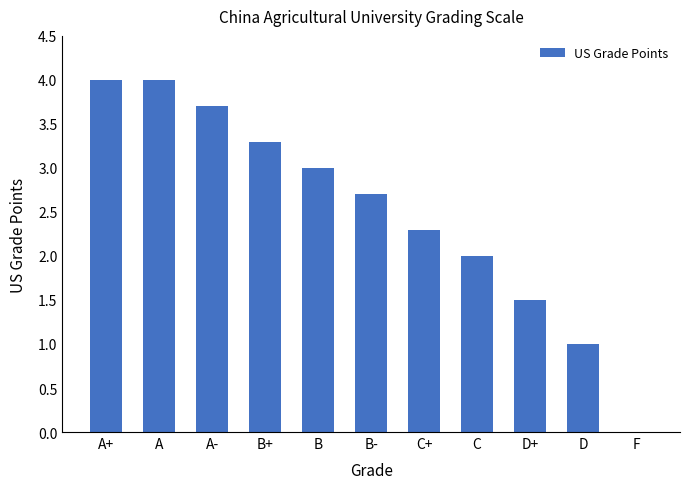

Which has a higher value, F or B+?

B+